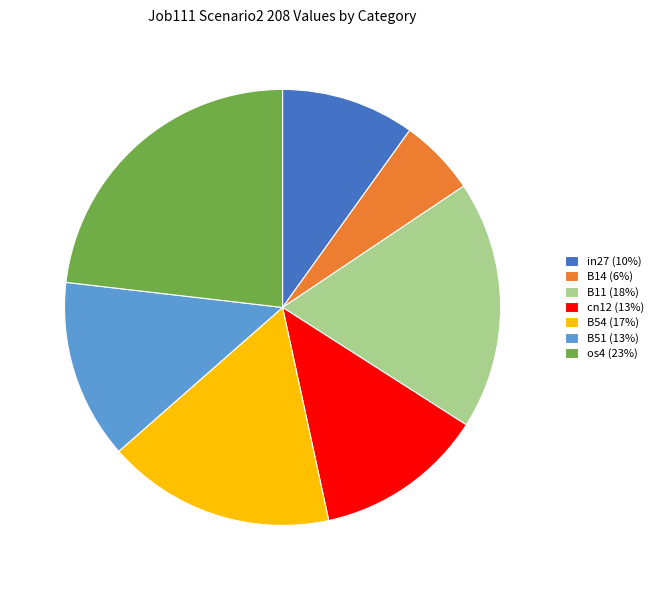

Rank the categories by value from lowest to highest.

B14, in27, cn12, B51, B54, B11, os4